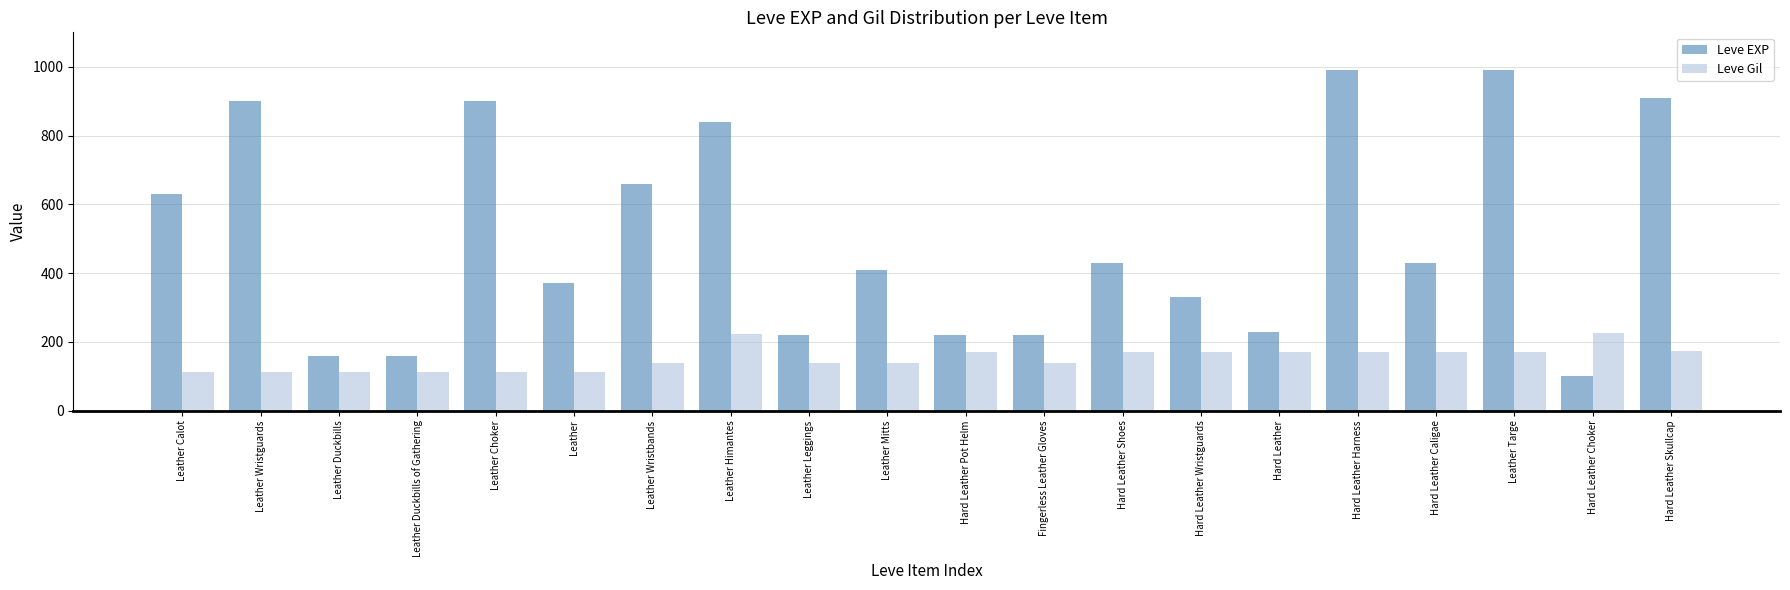

What is the total value across all series at Leather Calot?

742